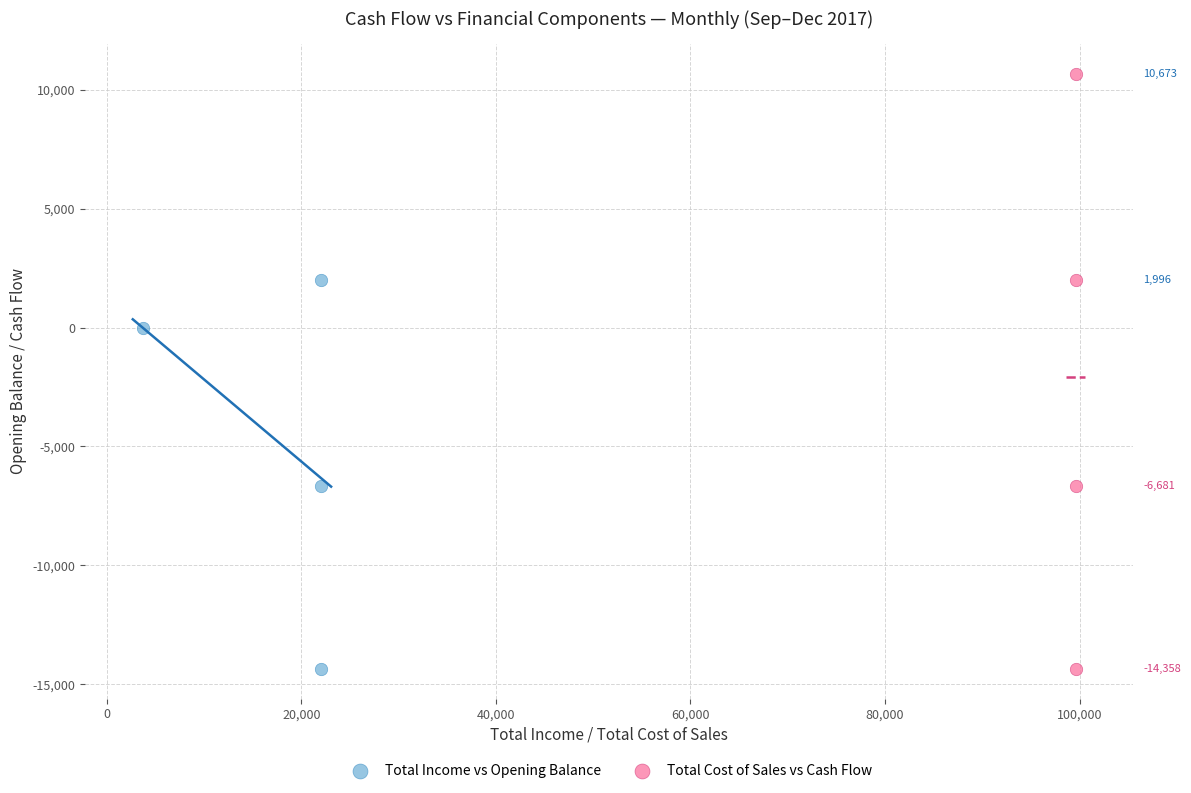

Which series contains the highest Y value?

Total Cost of Sales vs Cash Flow